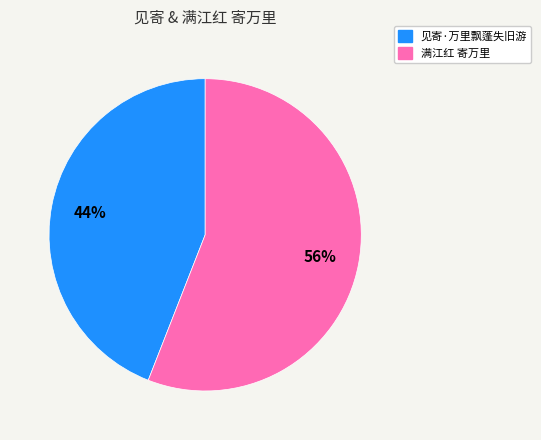

Approximately how many times larger is the value at 满江红 寄万里 compared to 见寄·万里飘蓬失旧游?

1.3